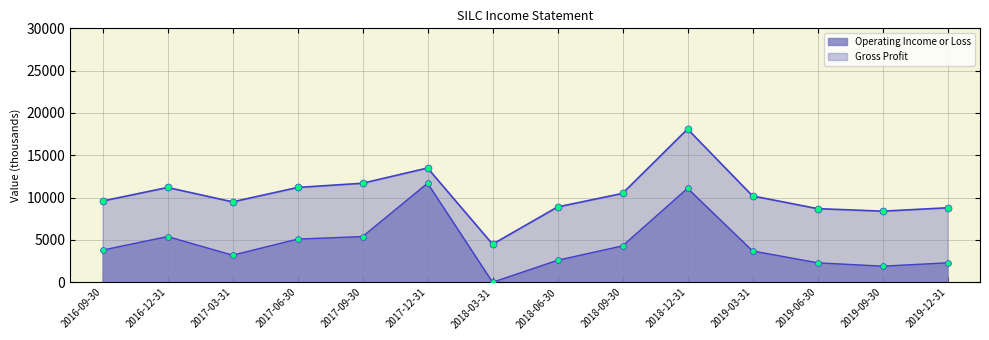

What are all the series names shown in the legend?

Gross Profit, Operating Income or Loss